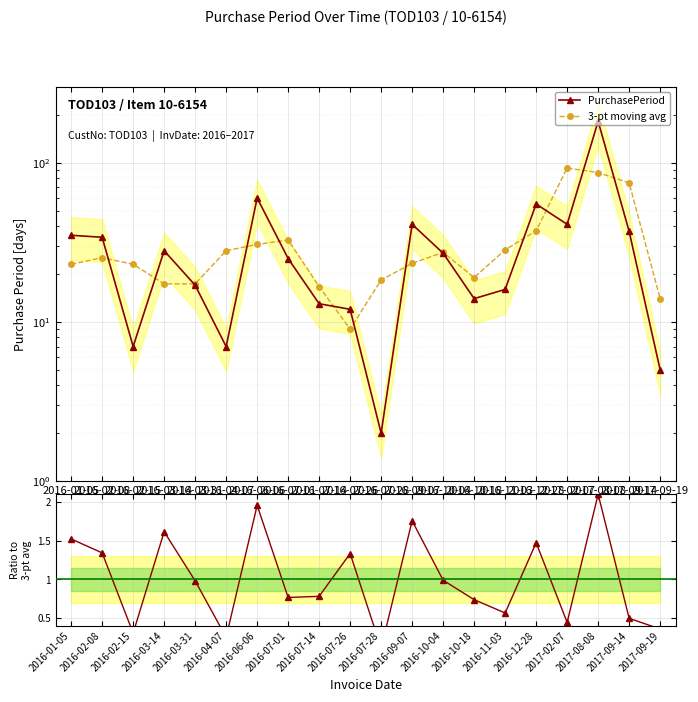

In Ratio to 3-pt avg, how many points are higher than both neighbors (excluding endpoints)?

6